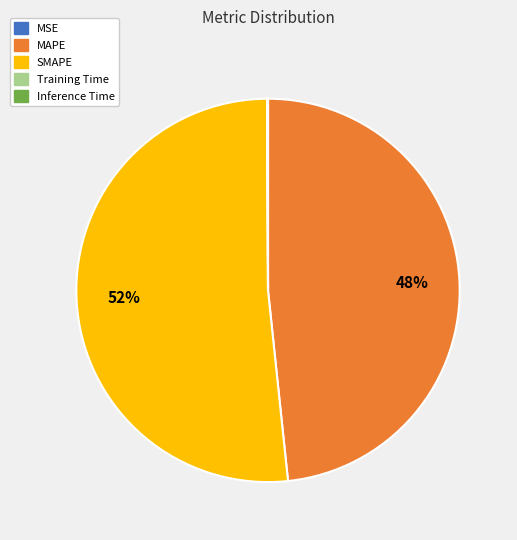

Is the sum of MAPE and SMAPE greater than half?

Yes